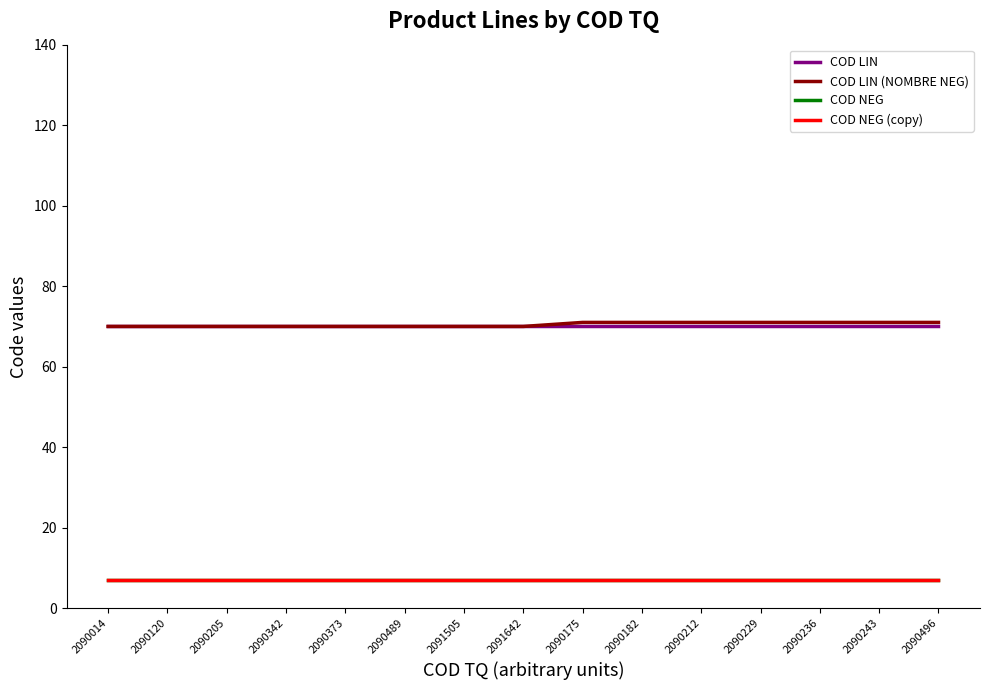

At how many categories does at least one series exceed 51?

15